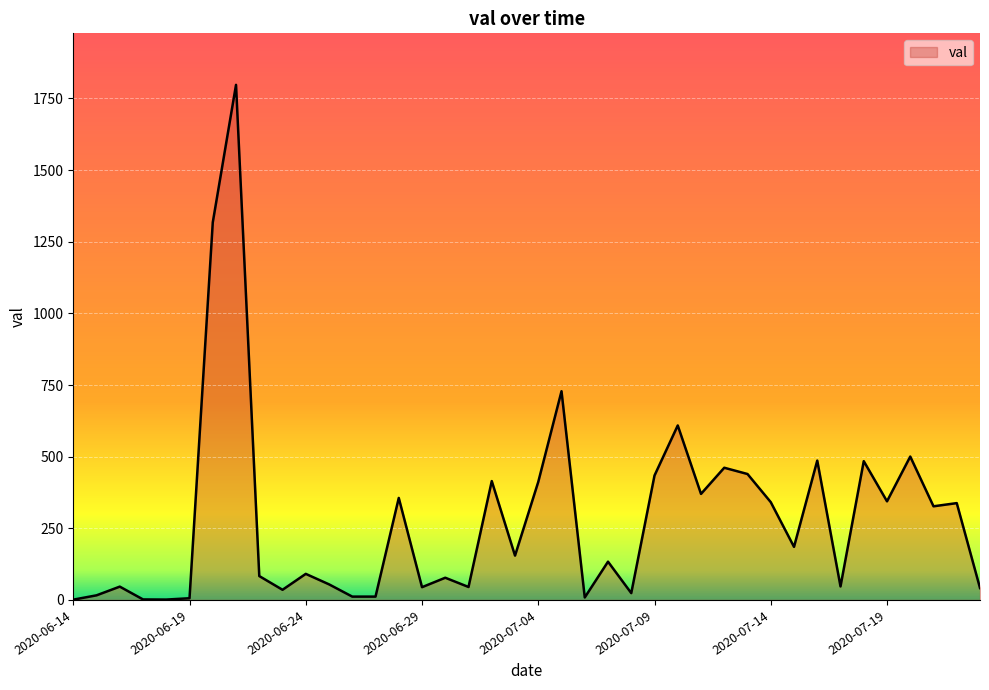

True or false: there are more than 2 points higher than both neighbors.

True